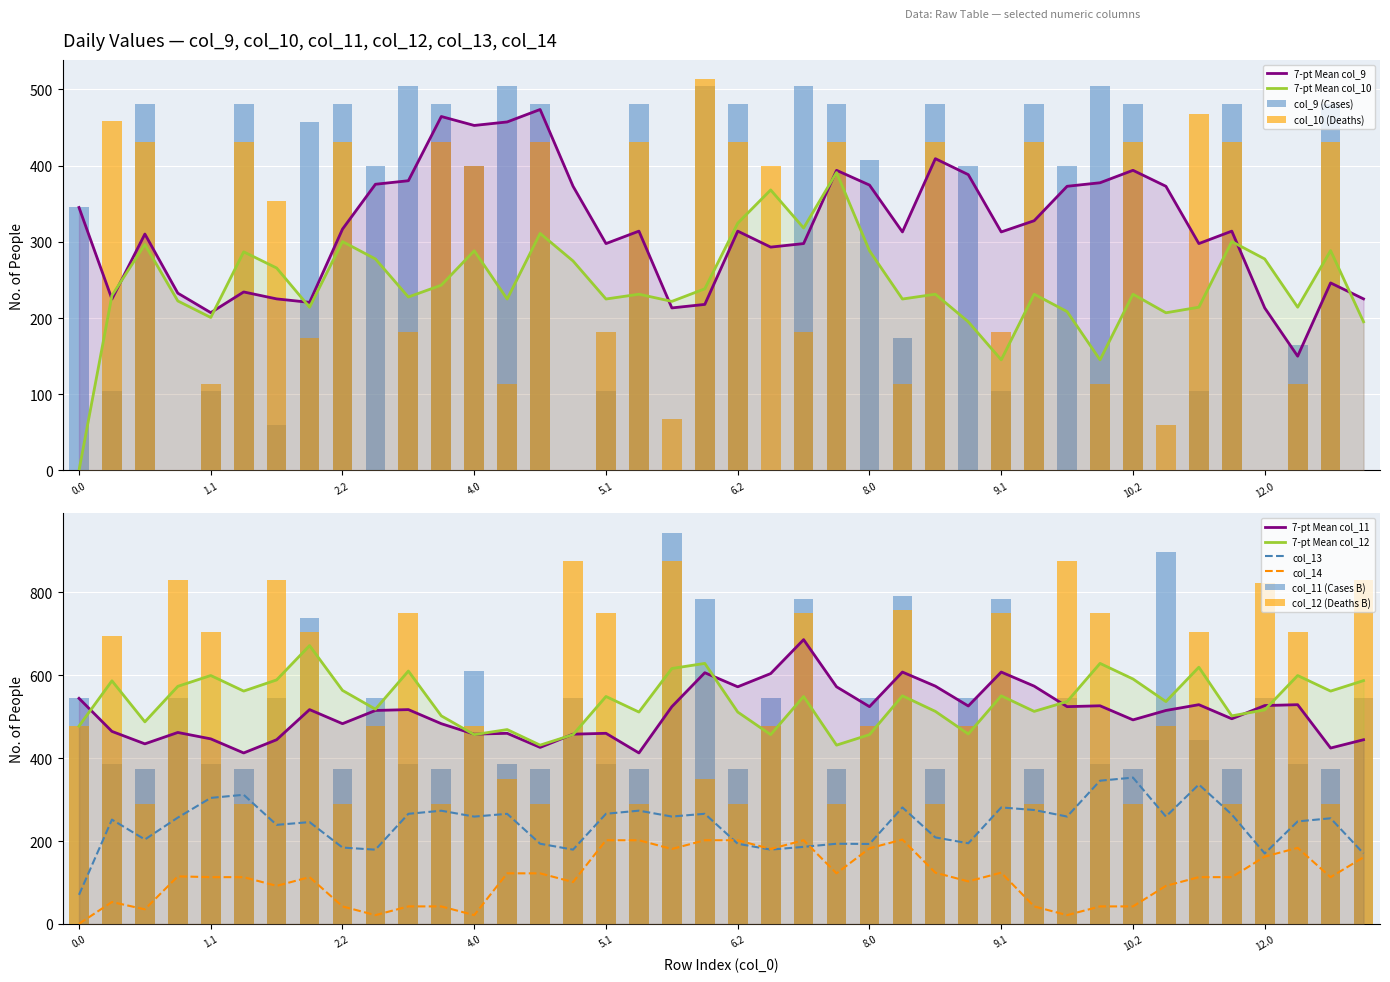

Which category has the highest value in the col_11 series?

18